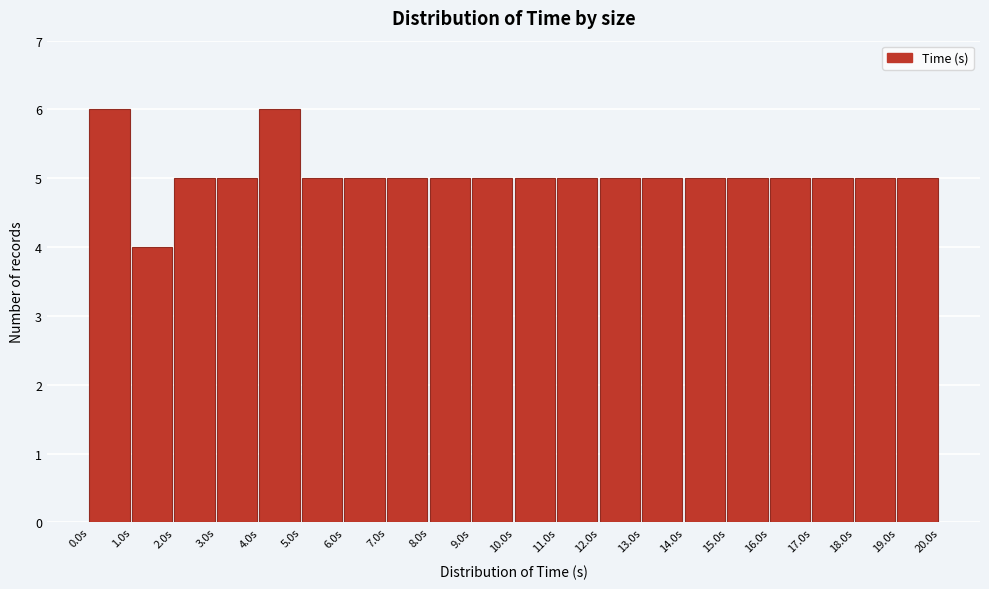

Reading left to right, list every bar in this chart as the range it spans on the x-axis followed by its height. Neither the bar edges nor the heights are printed on the chart, so give them approximately, as read against the axes.

0 to 1: 6
1 to 2: 4
2 to 3: 5
3 to 4: 5
4 to 5: 6
5 to 6: 5
6 to 7: 5
7 to 8: 5
8 to 9: 5
9 to 10: 5
10 to 11: 5
11 to 12: 5
12 to 13: 5
13 to 14: 5
14 to 15: 5
15 to 16: 5
16 to 17: 5
17 to 18: 5
18 to 19: 5
19 to 20: 5